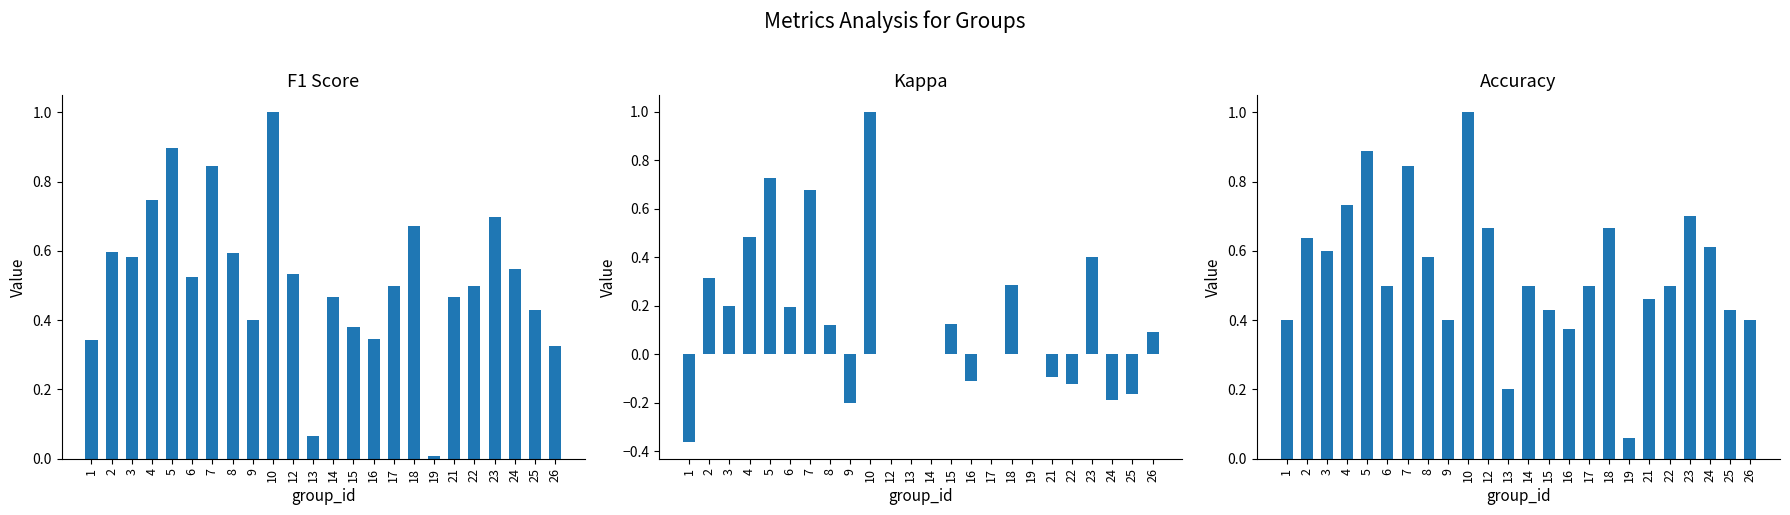

What is the value of the kappa bar at the 23rd from the left?

-0.2